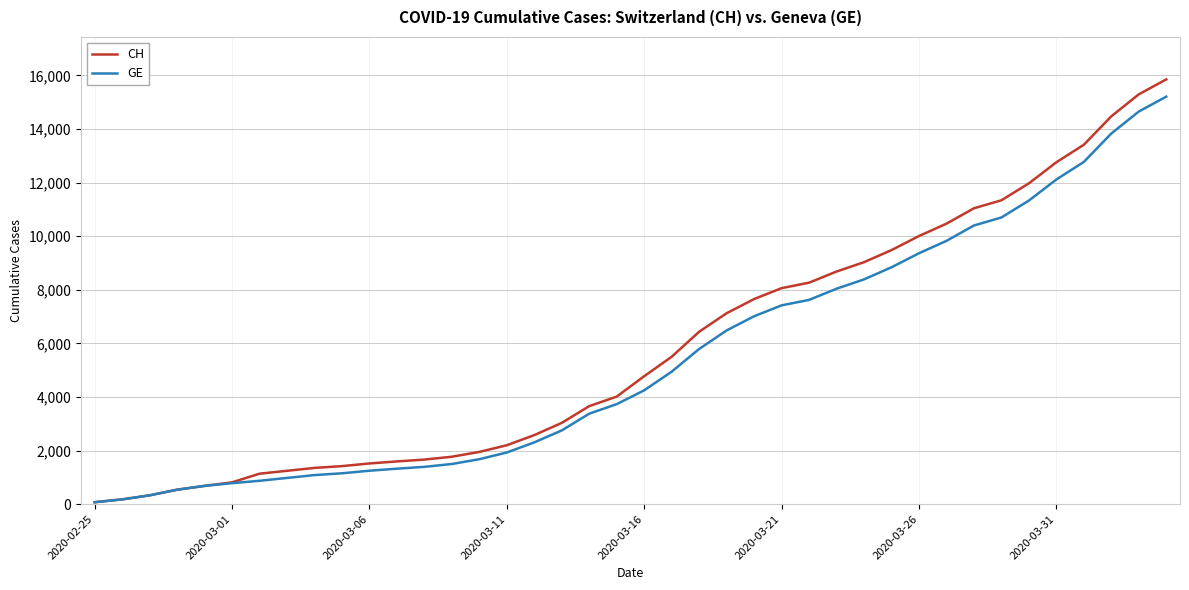

What is the greatest value displayed?

15850